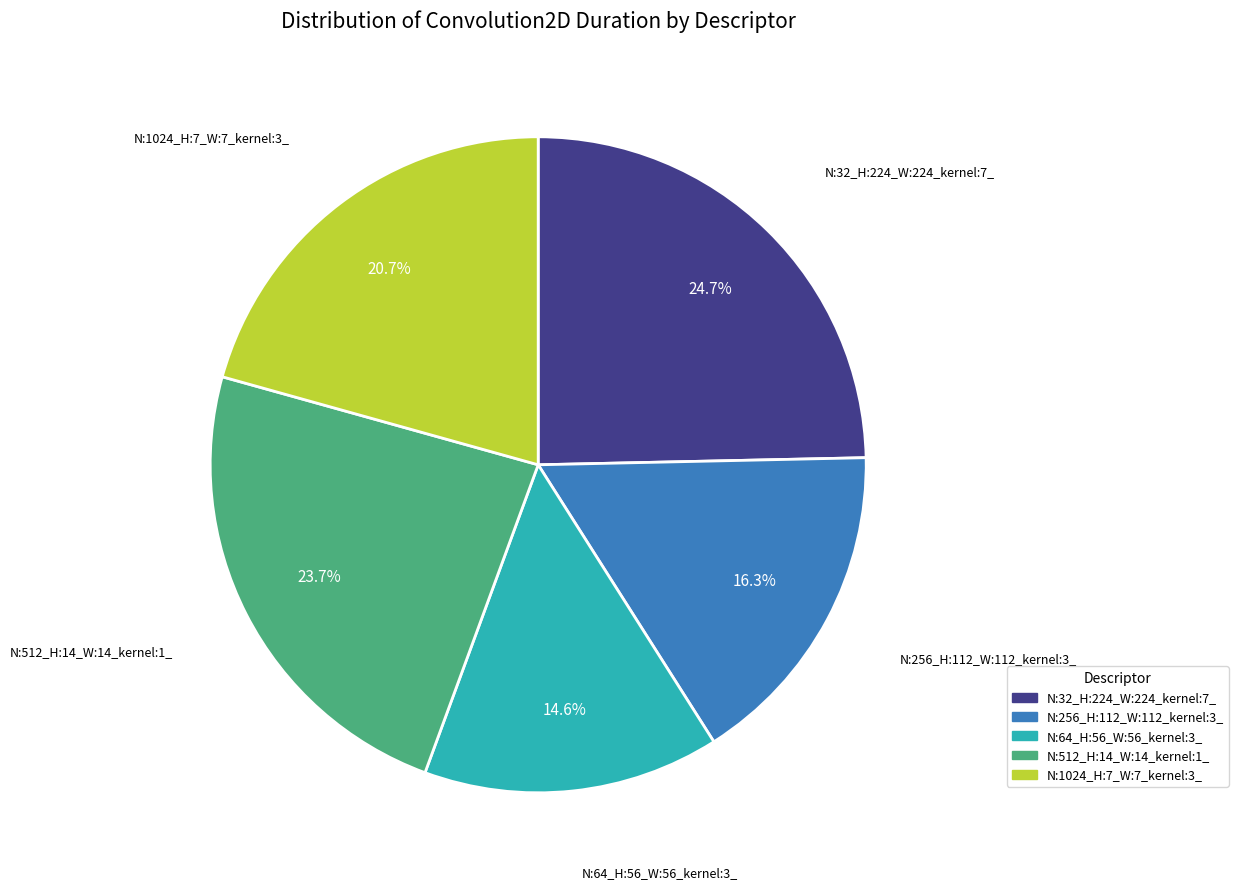

To the nearest percent, what portion does N:512_H:14_W:14_kernel:1_ represent?

24%